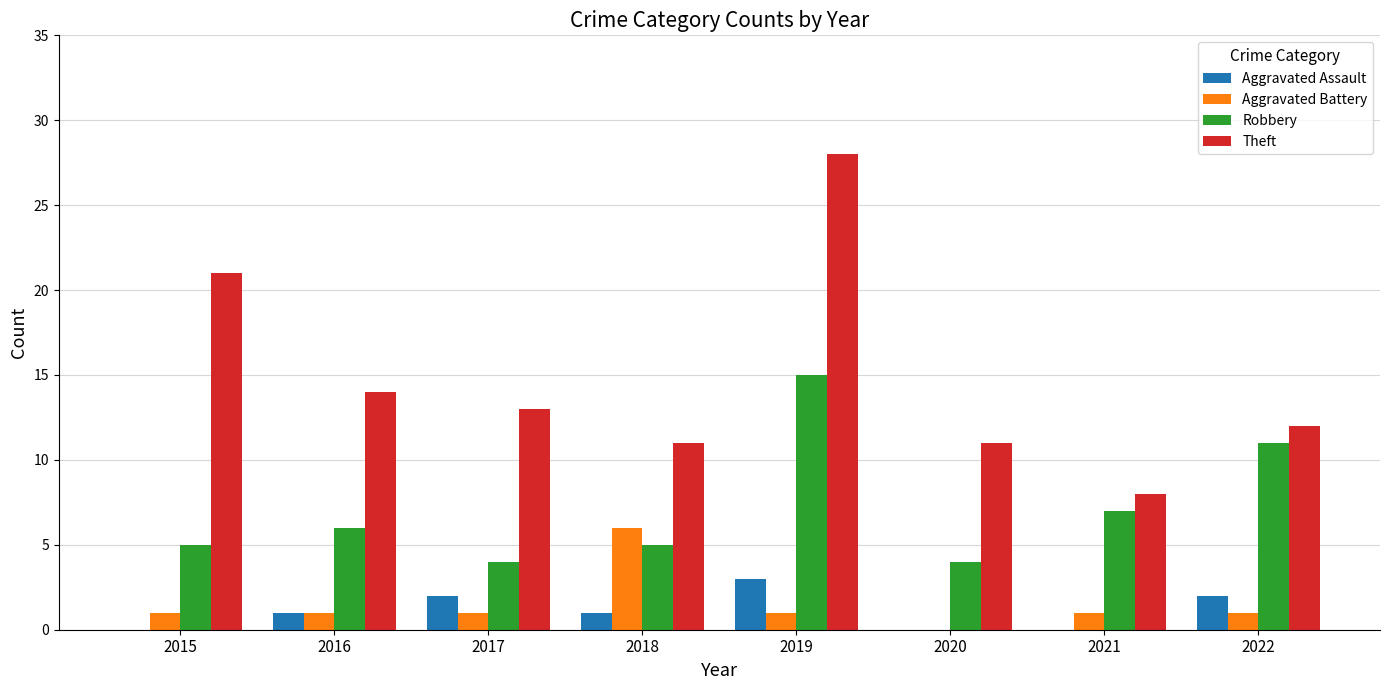

How many distinct data groups are displayed?

4